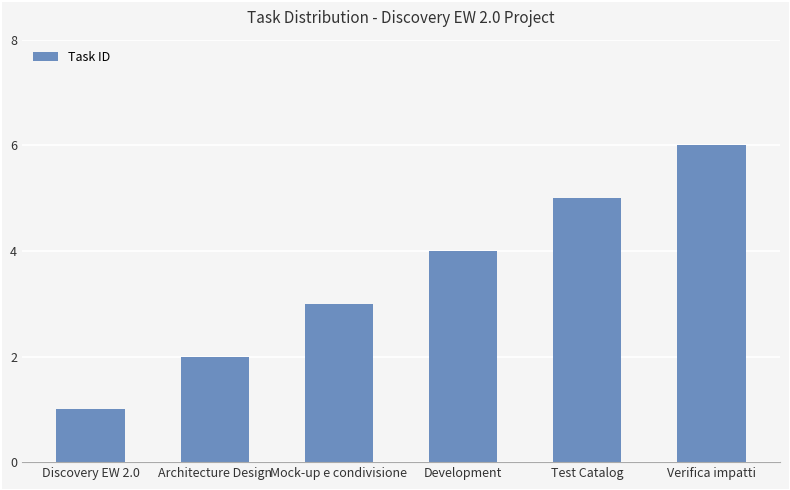

What is the difference between the second highest and second lowest values?

3